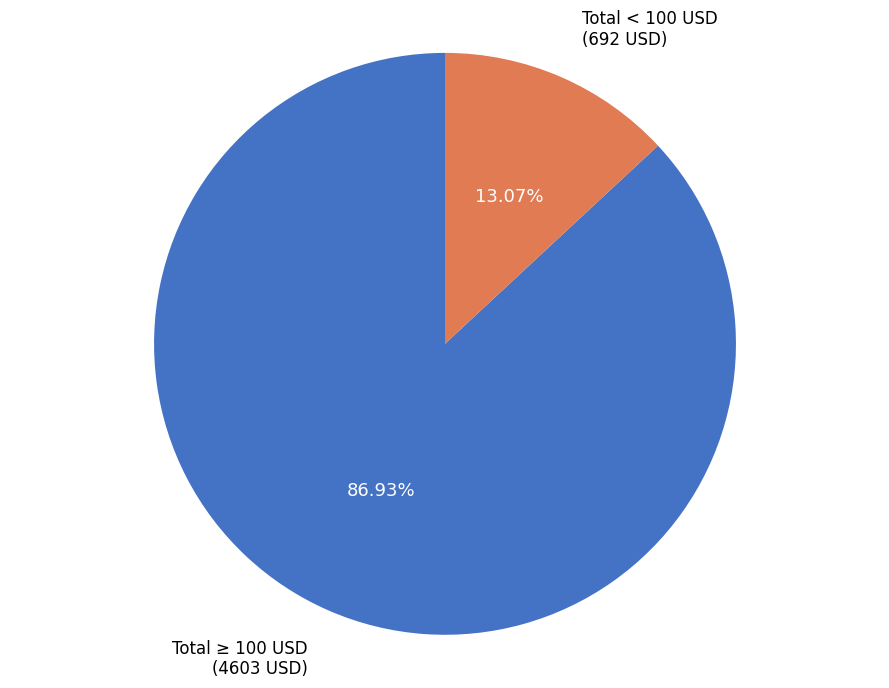

What is the smallest slice in the pie chart?

Total < 100 USD (692 USD)